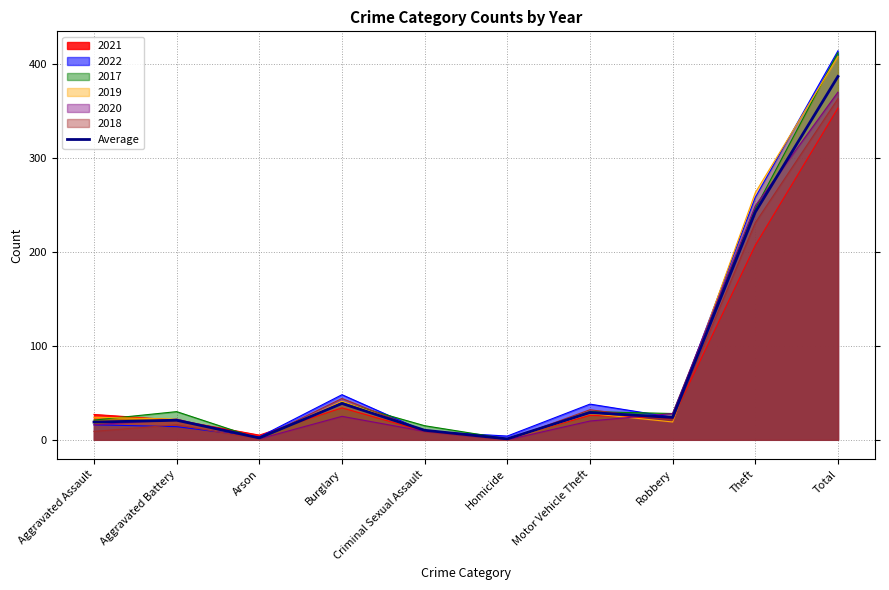

What is the label of the 3rd point from the left?

Arson